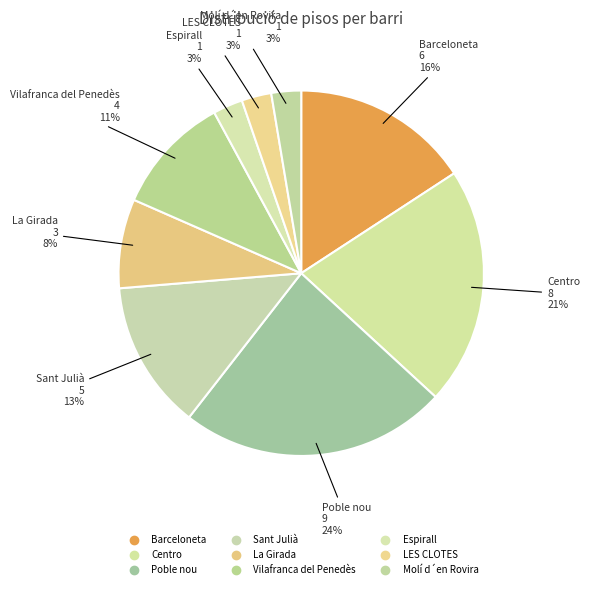

To the nearest percent, what is the difference between the Espirall and Centro slice percentages?

18%